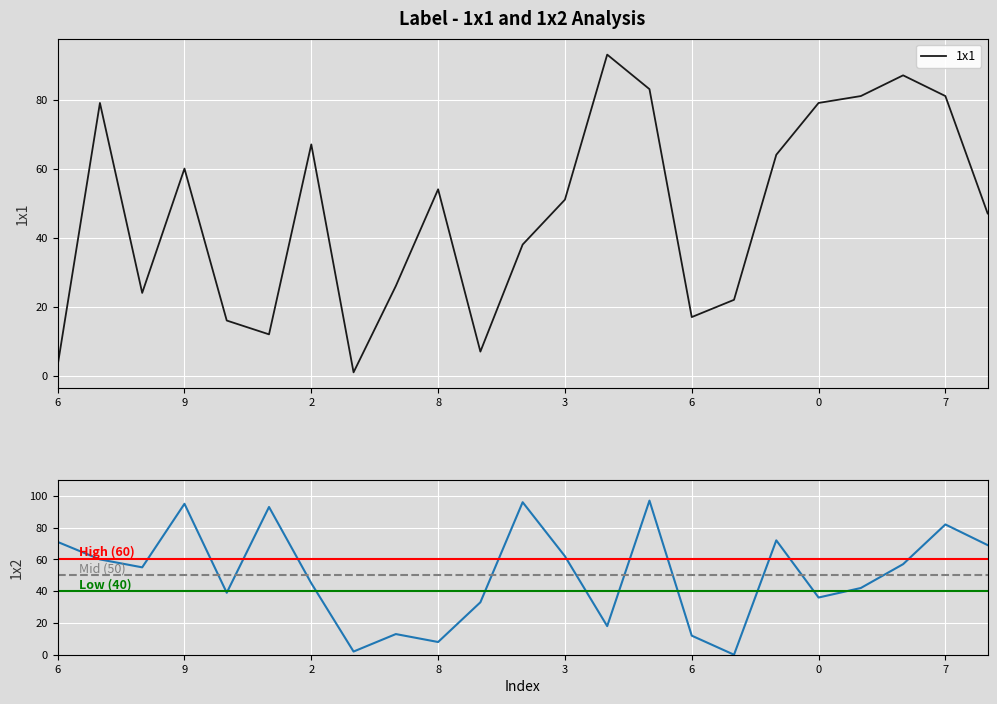

At which category does 1x1 reach its first local peak?

2